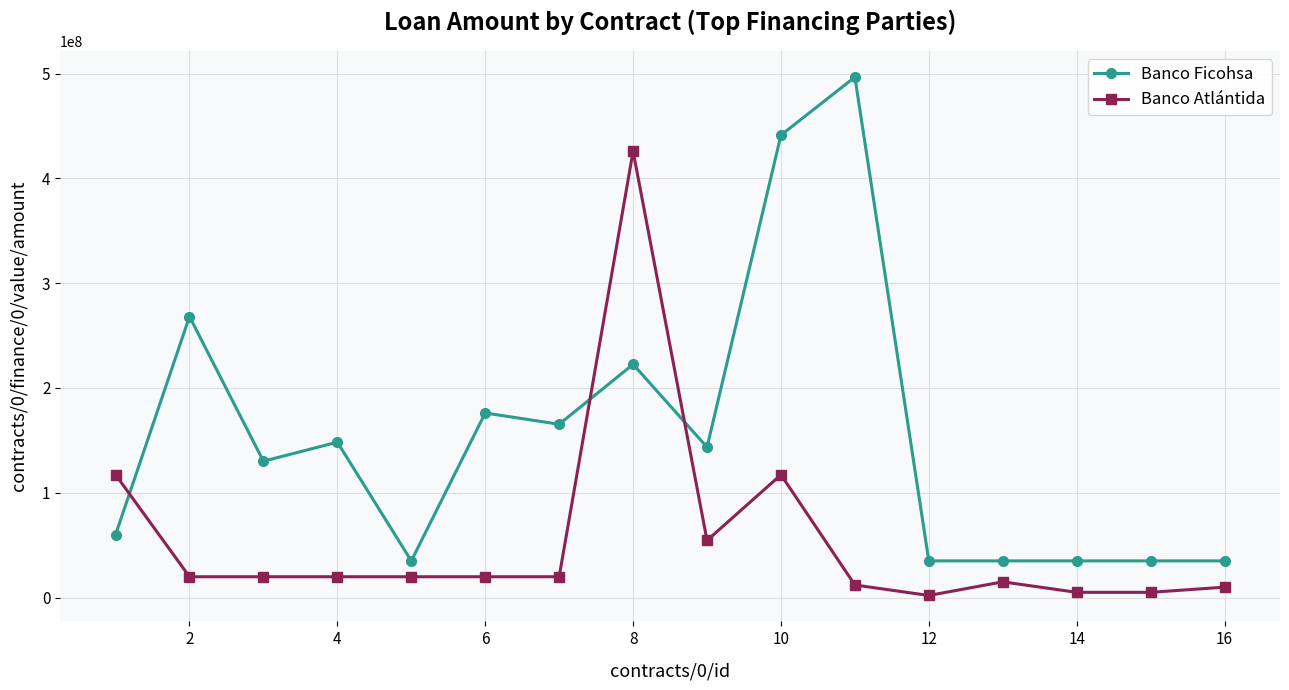

At how many categories does at least one series exceed 362119516?

3